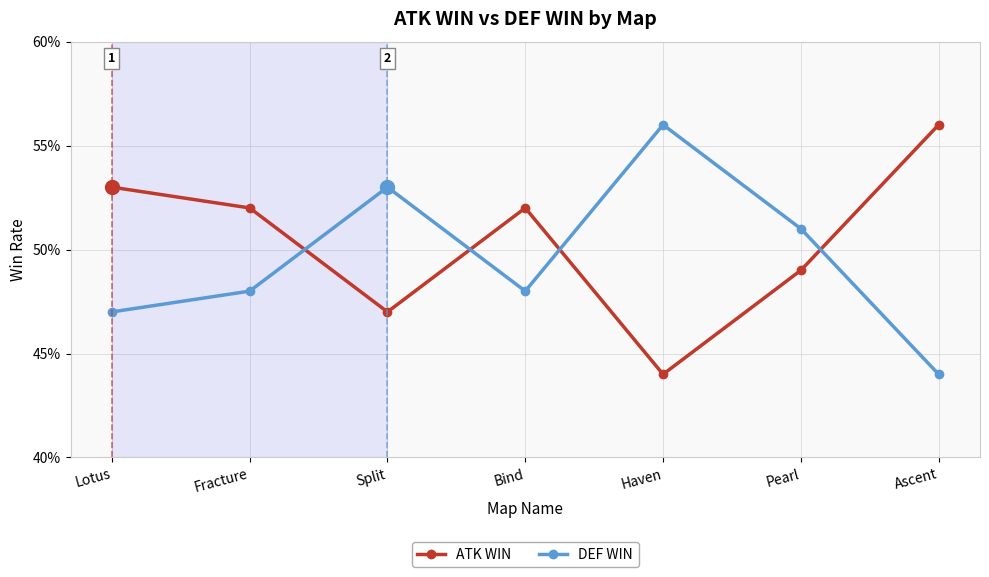

What is the minimum value shown in the chart?

0.4